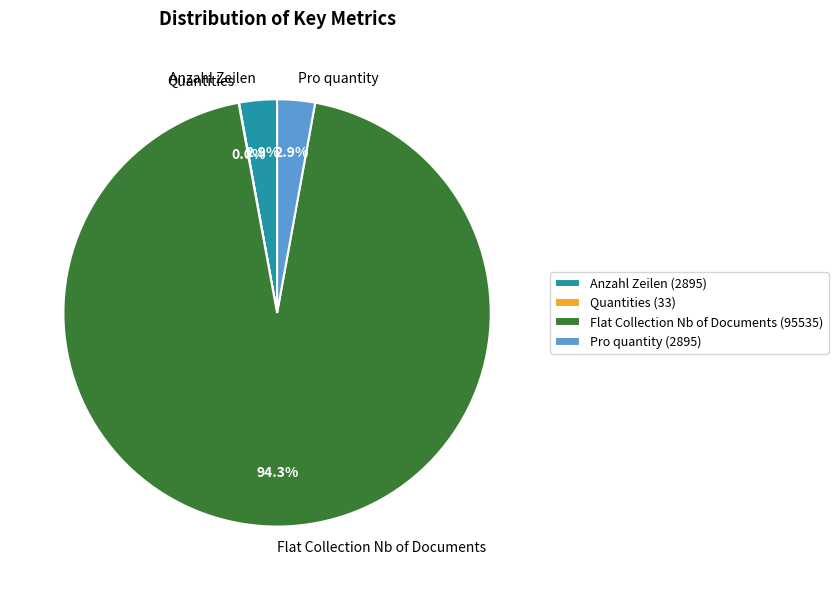

Which category has the biggest portion of the pie?

Flat Collection Nb of Documents